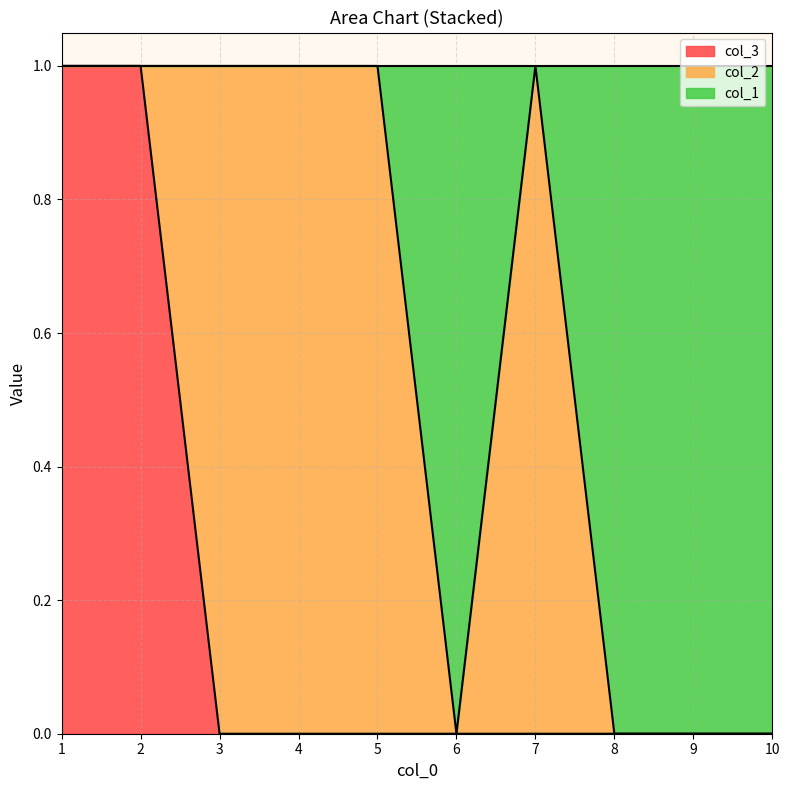

The value of col_3 at 8 is 0. True or false?

True